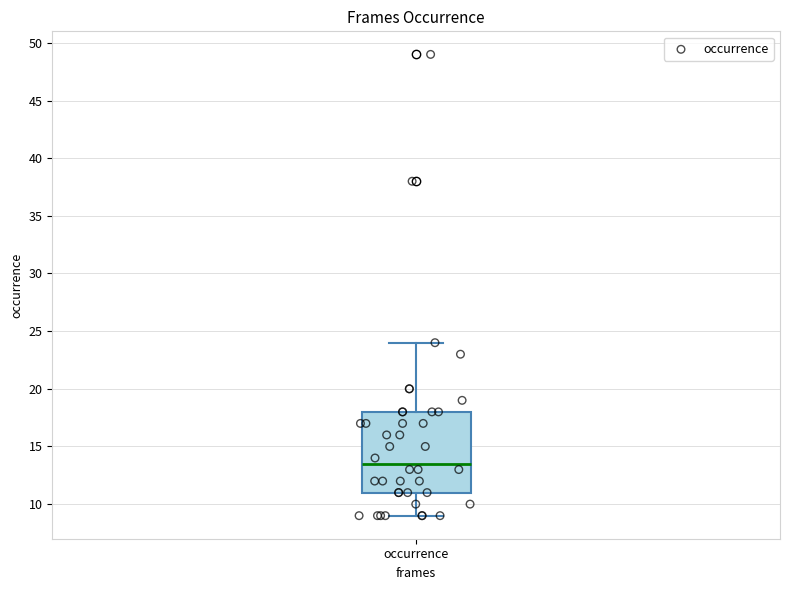

Read this box plot against the y-axis: the position of the median line, the range covered by the box, and the ends of both whiskers. The values are not printed on the chart, so give them approximately, as read against the axis.

median 13.5, box 11.0 to 18.0, whiskers 9.0 to 24.0